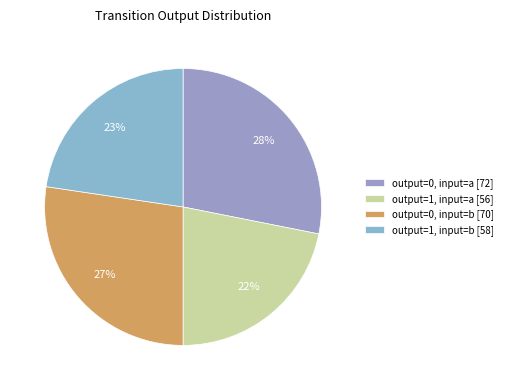

Is output=0, input=b the majority of the pie?

No